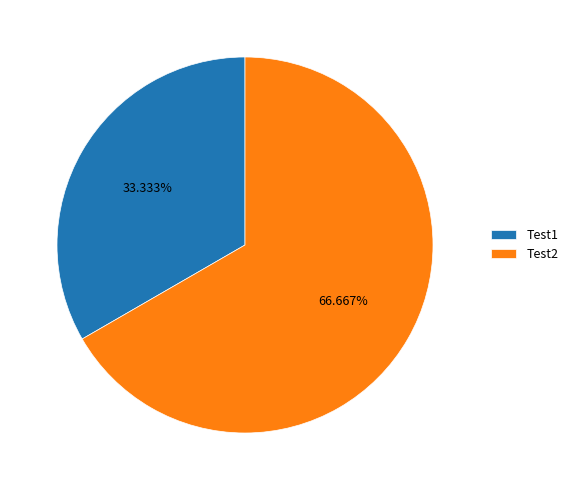

What percentage is the Test1 slice, to the nearest percent?

33%